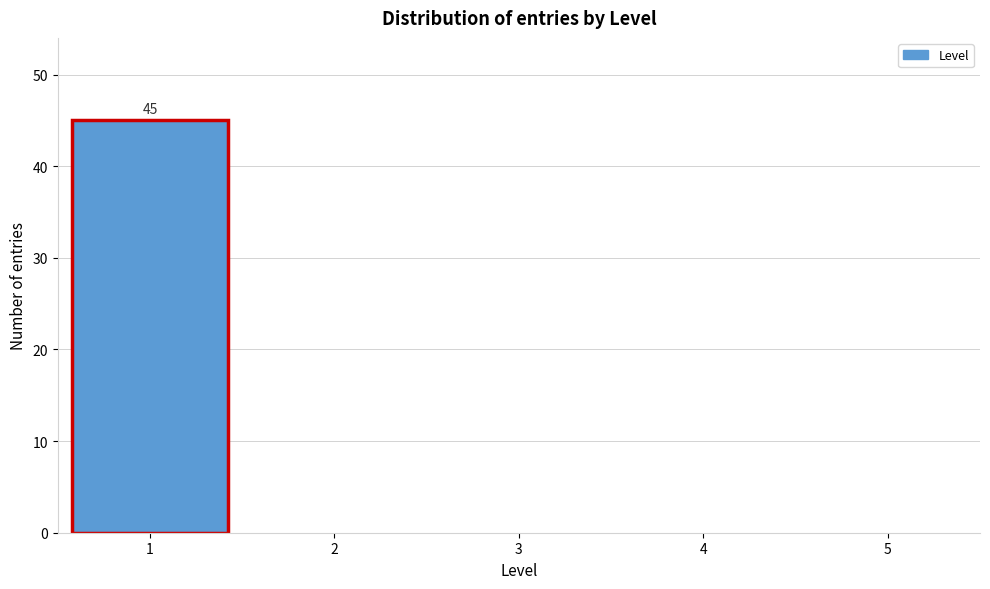

Which range on the x-axis has the tallest bar?

0.5 to 1.5